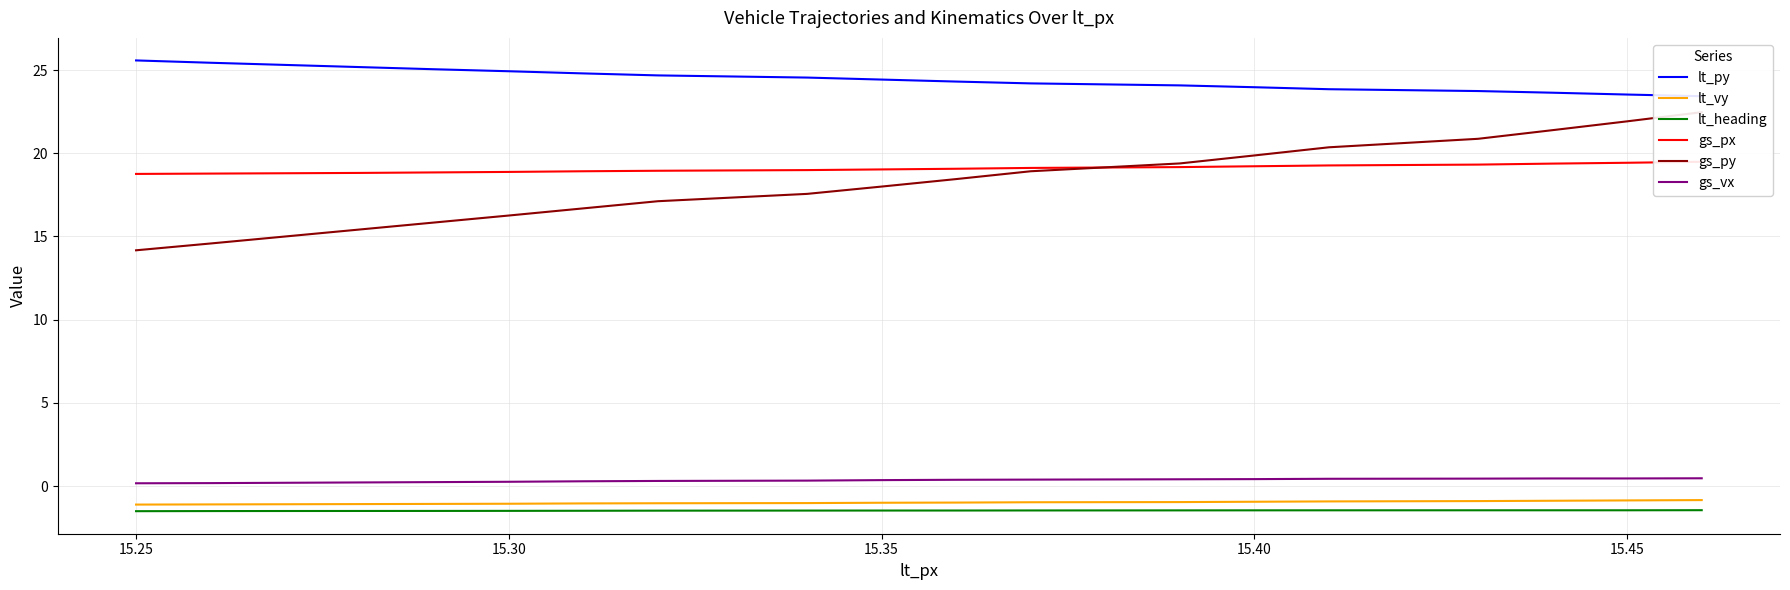

True or false: lt_vy and gs_vx cross at least once.

False